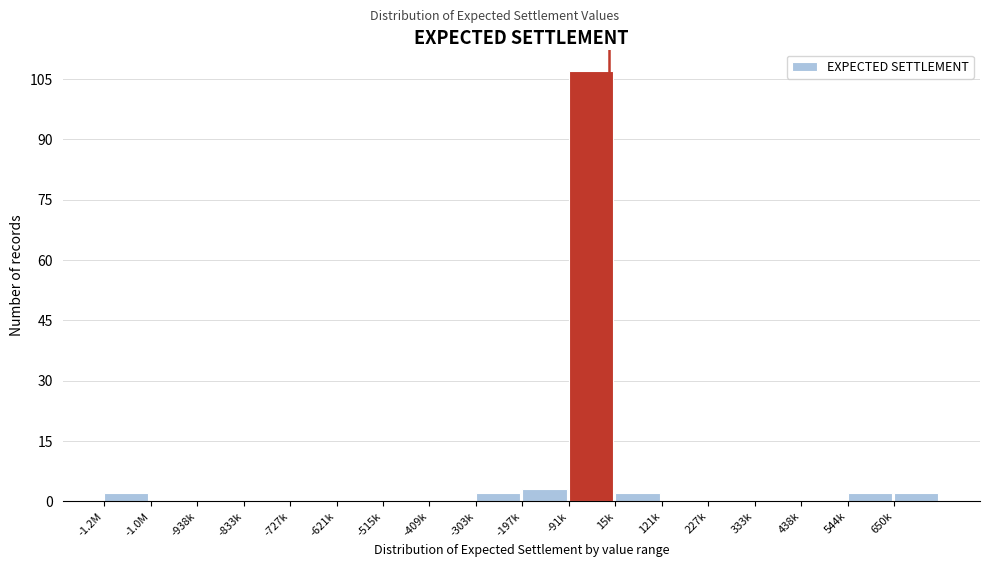

Reading right to left, extract all data points from this chart.

650k=2	544k=2	438k=0	333k=0	227k=0	121k=0	15k=2	-91k=107	-197k=3	-303k=2	-409k=0	-515k=0	-621k=0	-727k=0	-833k=0	-938k=0	-1.0M=0	-1.2M=2